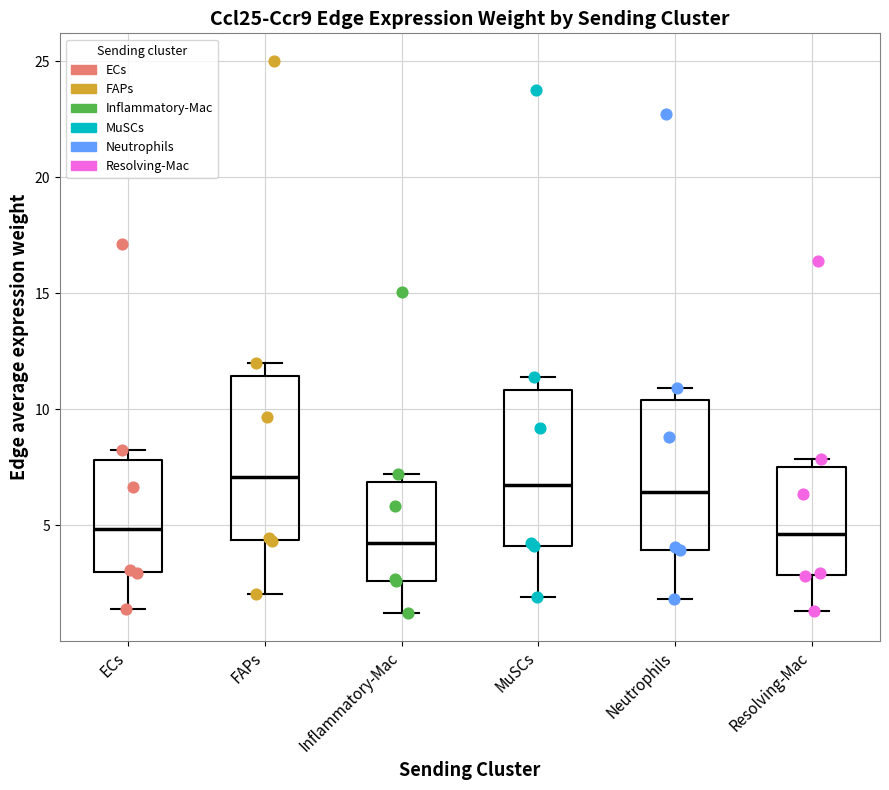

Reading left to right, read every box against the y-axis: the position of its median line, the range the box covers, and the ends of its whiskers. The values are not printed on the chart, so give them approximately, as read against the axis.

ECs: median 5.0, box 3.0 to 8.0, whiskers 1.5 to 8.0 (just above the box's upper edge)
FAPs: median 7.0, box 4.5 to 11.5, whiskers 2.0 to 12.0
Inflammatory-Mac: median 4.5, box 2.5 to 7.0, whiskers 1.0 to 7.0 (just above the box's upper edge)
MuSCs: median 6.5, box 4.0 to 11.0, whiskers 2.0 to 11.5
Neutrophils: median 6.5, box 4.0 to 10.5, whiskers 2.0 to 11.0
Resolving-Mac: median 4.5, box 3.0 to 7.5, whiskers 1.5 to 8.0